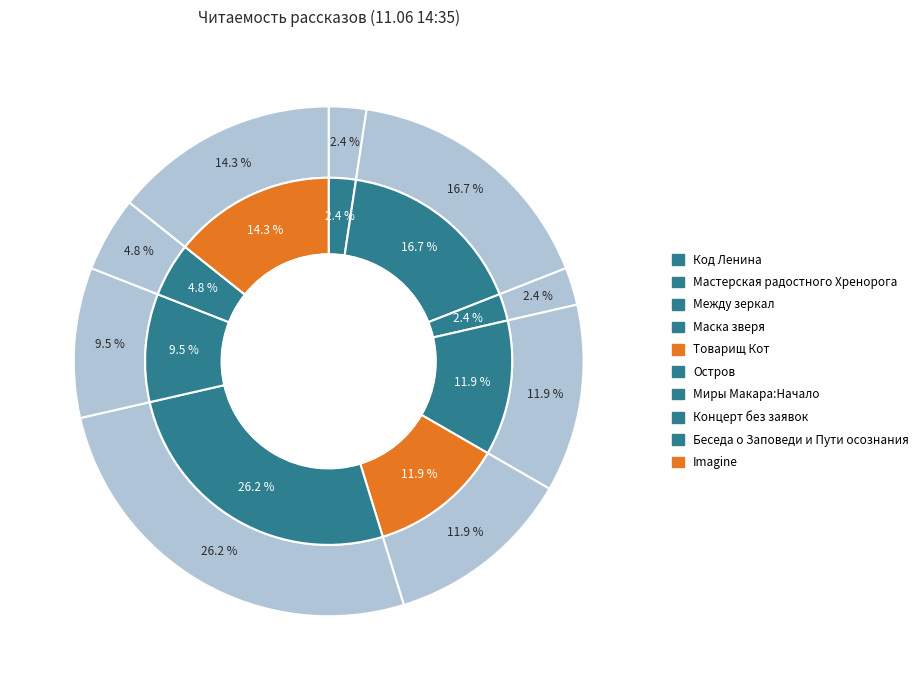

Between Imagine and Беседа о Заповеди и Пути осознания, which is larger?

Imagine